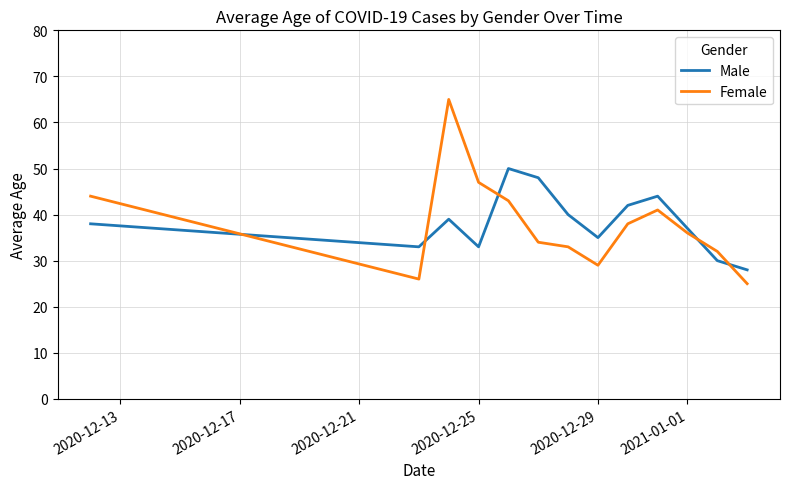

Which series has the largest range (max minus min)?

Female